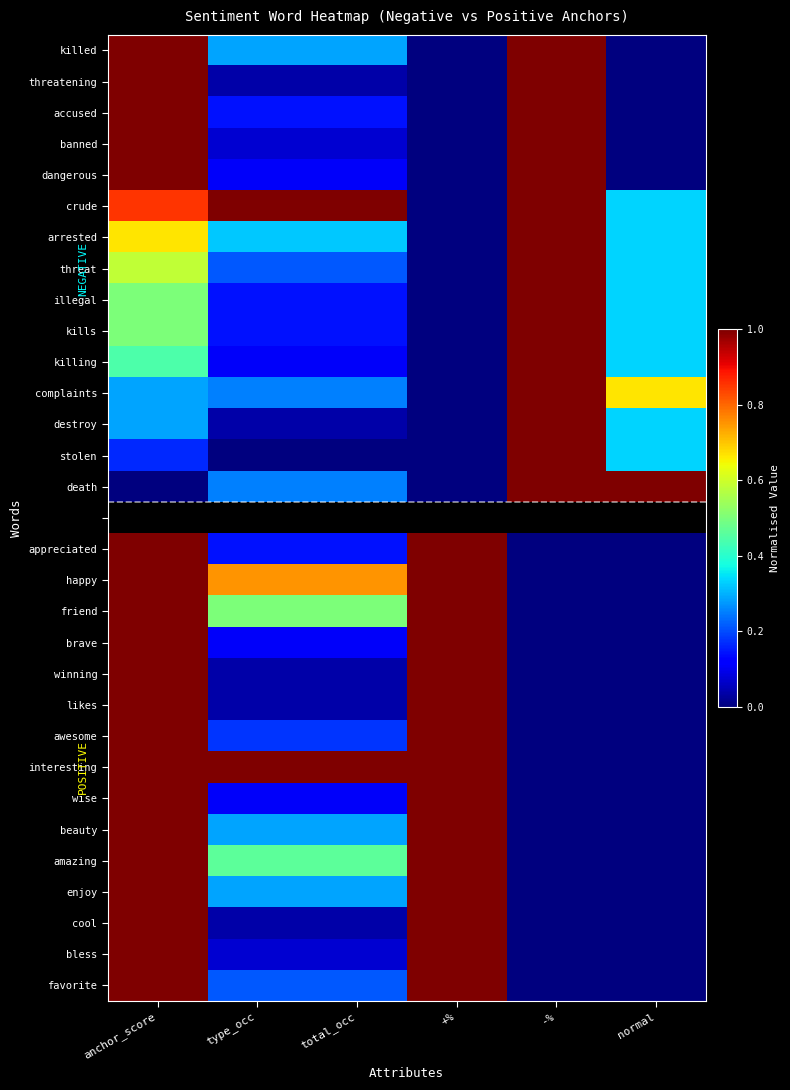

Read the complaints value at anchor_score.

0.3